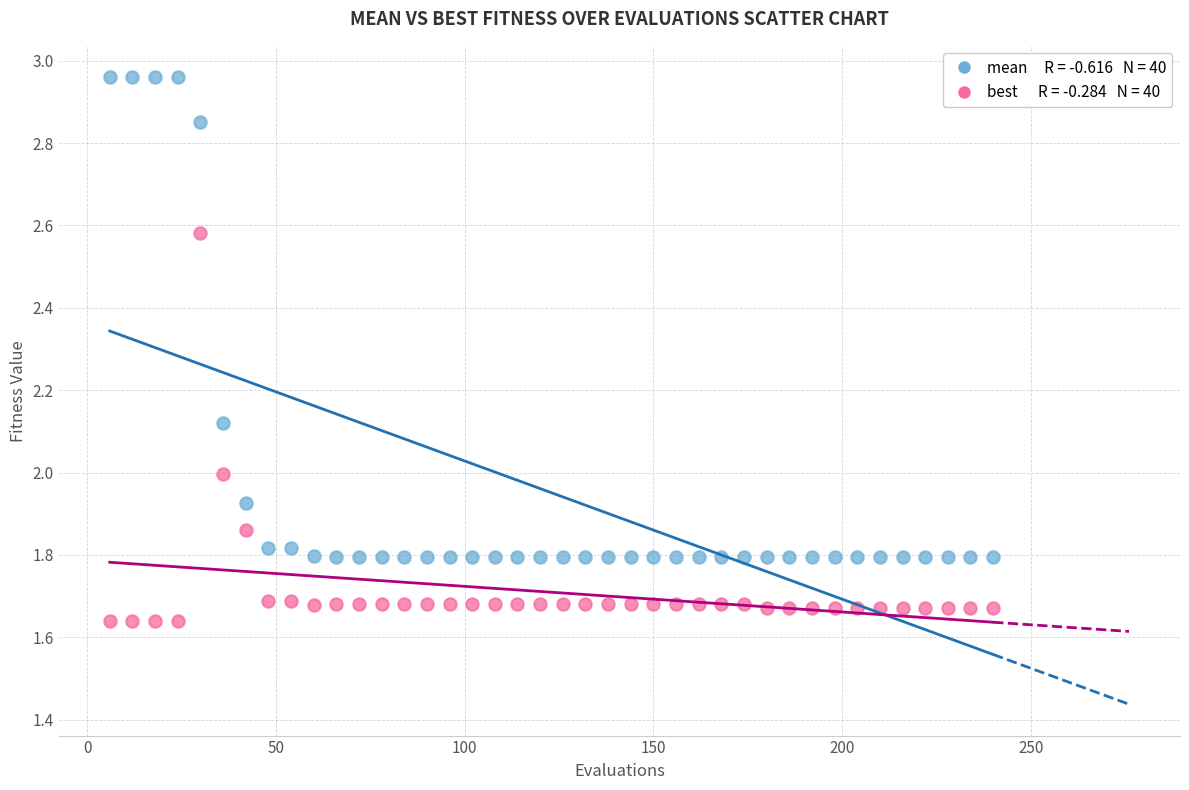

Across all data points, what is the range of Y values (max minus min)?

1.3